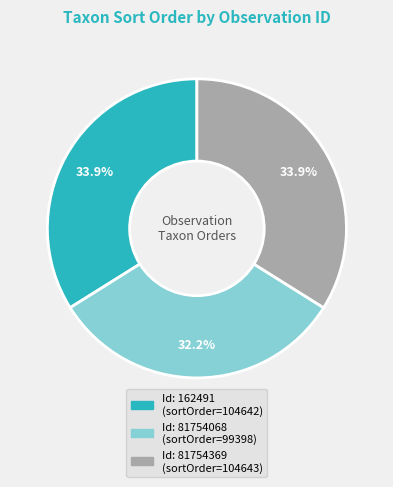

Does any single category account for the majority?

No